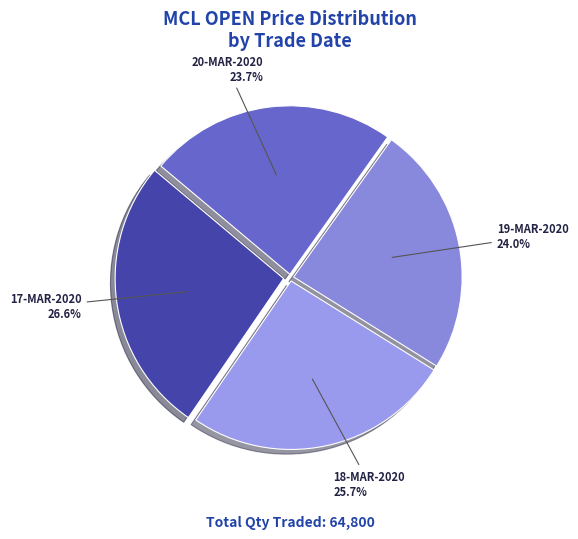

How many slices are in this pie chart?

4